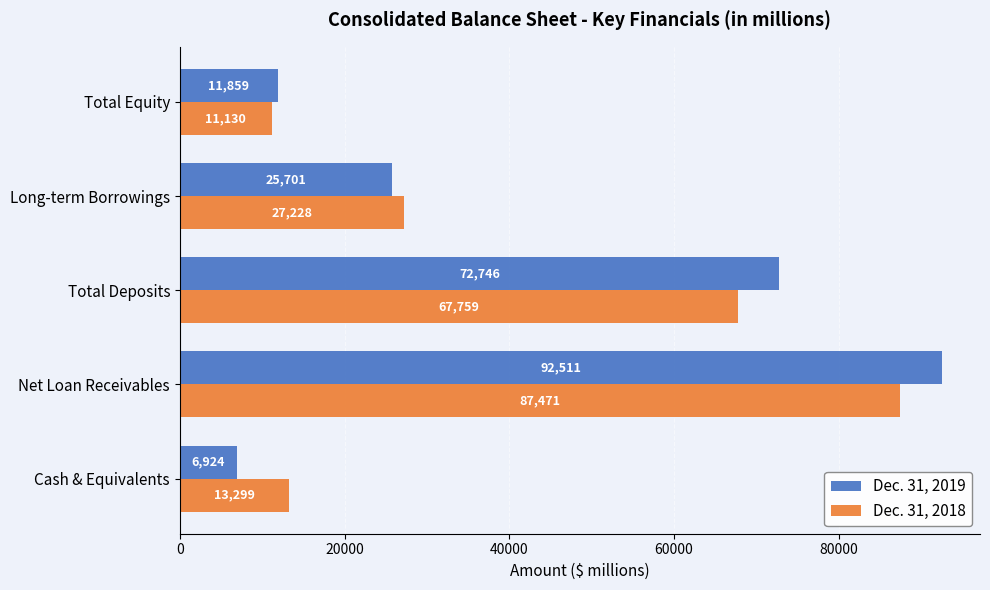

At which category is the sum across all series the highest?

Net Loan Receivables